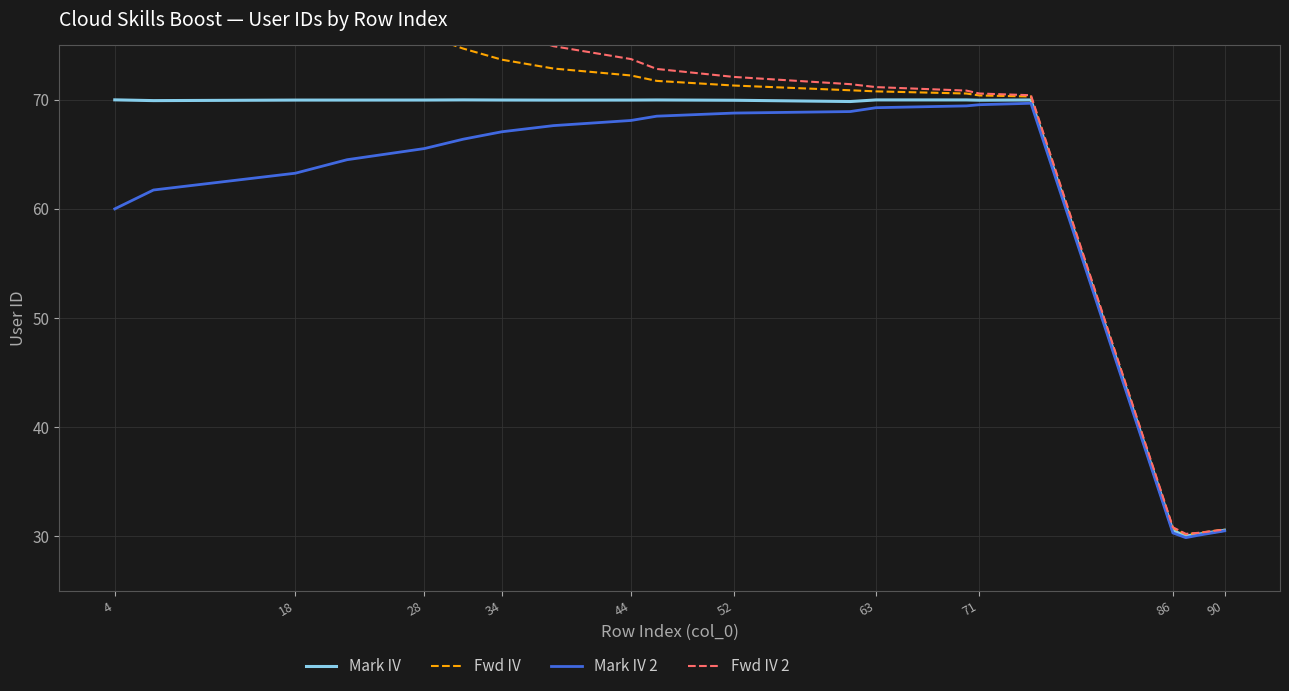

What is the difference between the maximum and minimum values in the Fwd IV 2 series?

69.8